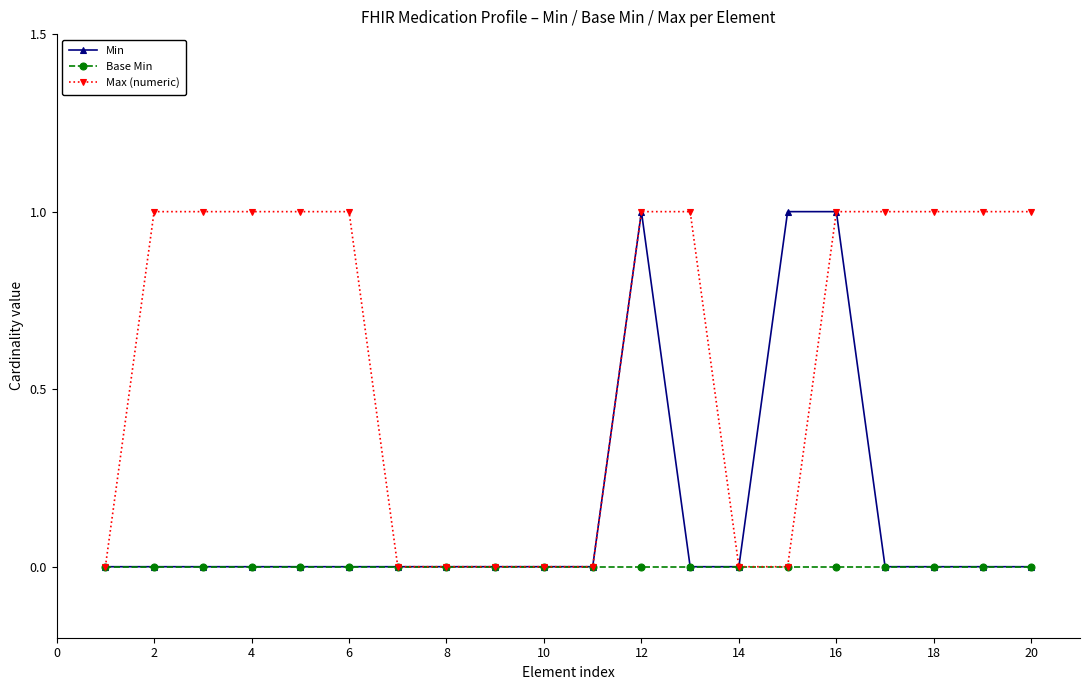

Rank the series by their average value, from lowest to highest.

Base Min, Min, Max (numeric)